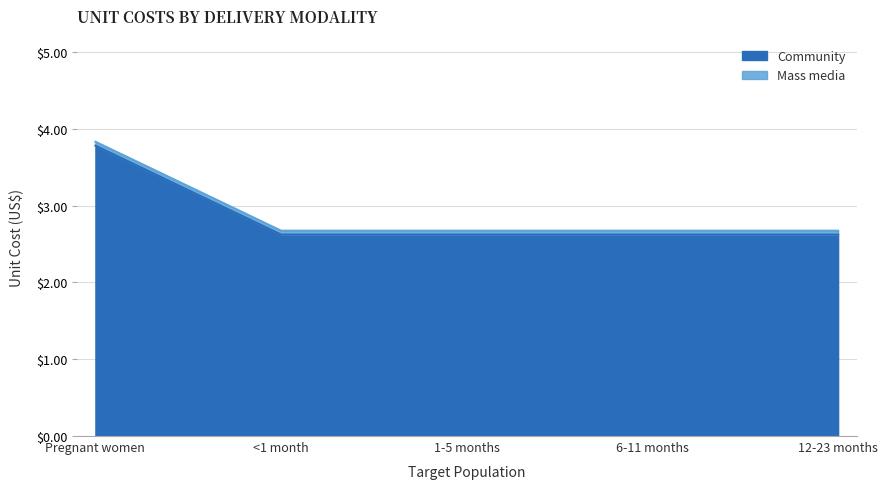

Reading left to right, transcribe all the data shown in this chart.

Pregnant women=3.8	<1 month=2.6	1-5 months=2.6	6-11 months=2.6	12-23 months=2.6